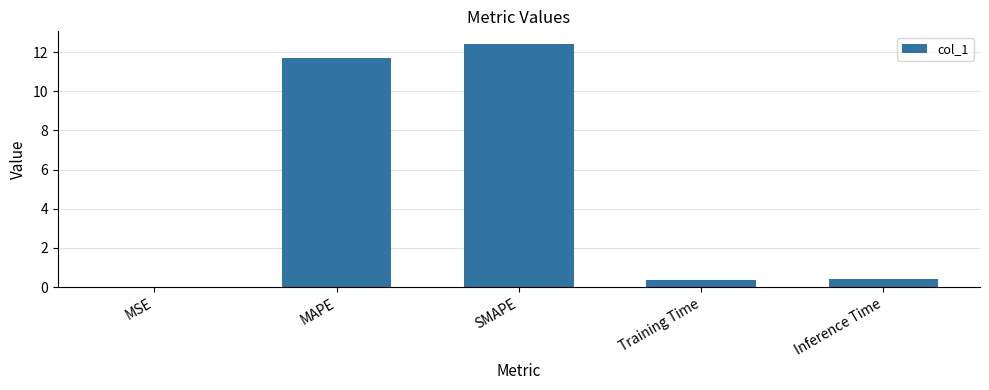

True or false: the data shows 12.4 at SMAPE.

True